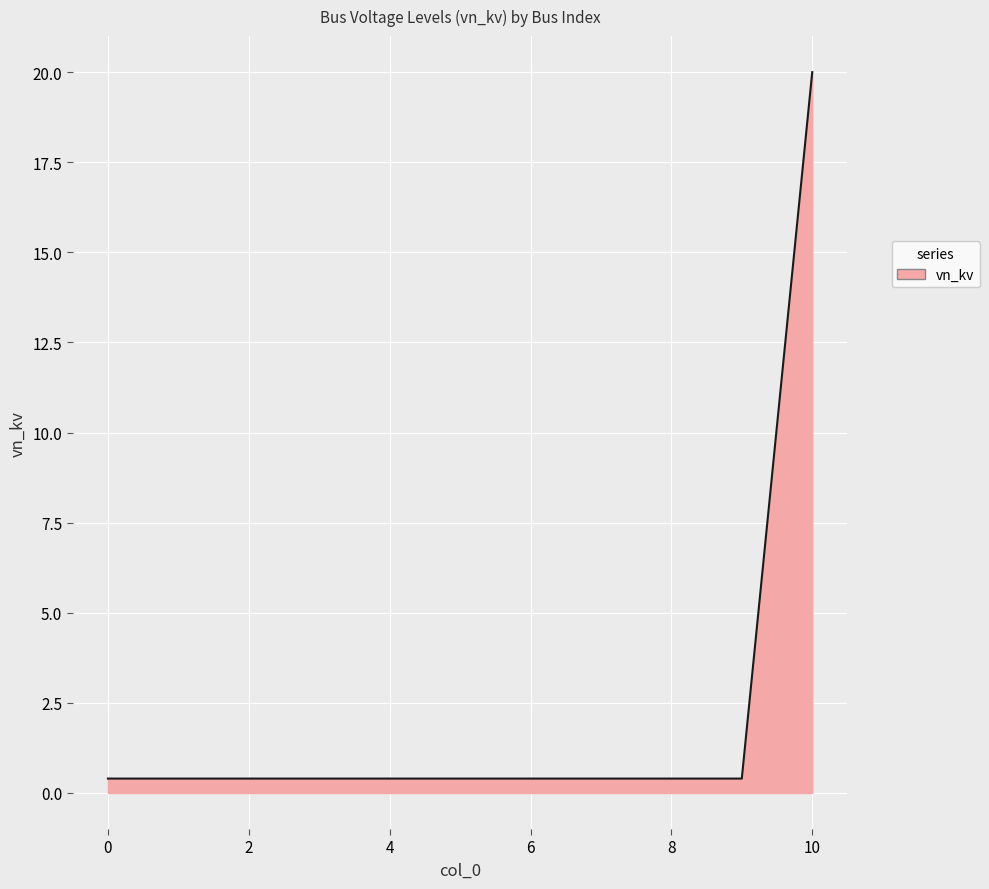

What is the maximum value shown in the chart?

20.0